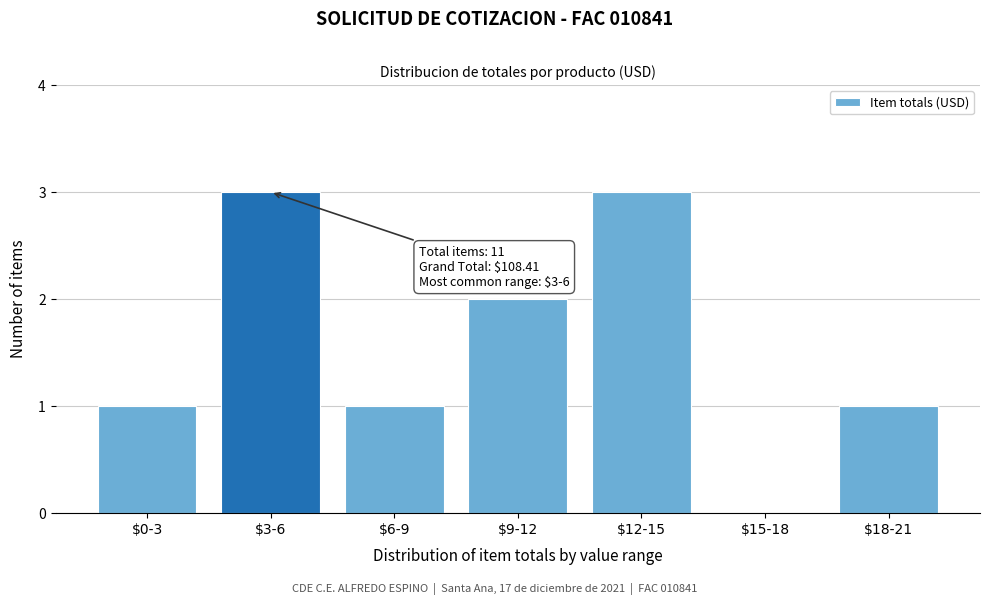

What is the maximum value shown in the chart?

3